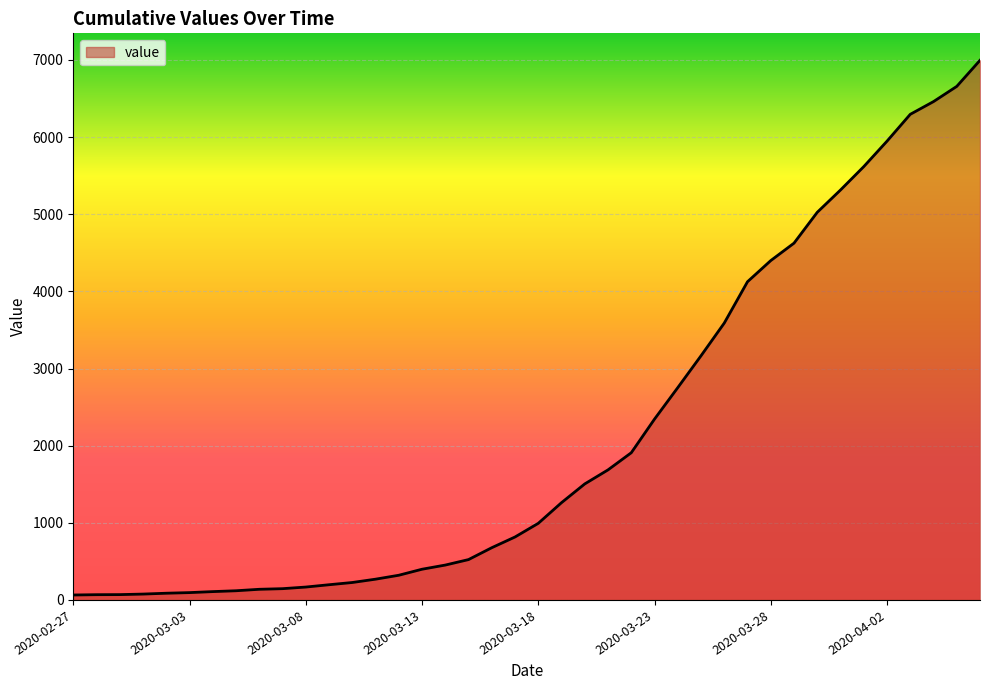

What is the sum of all values?

85676